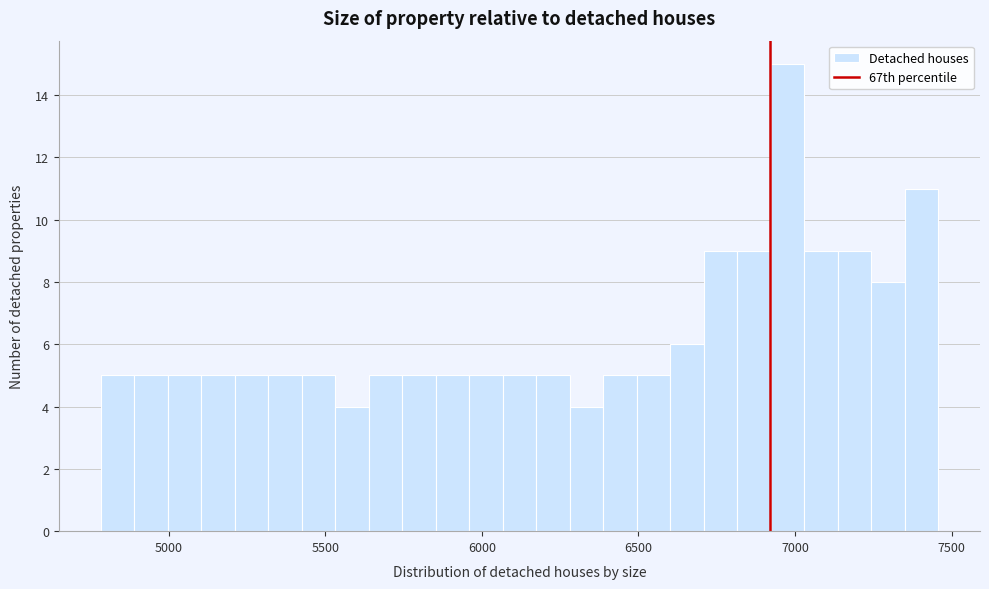

Around what value on the x-axis is the tallest bar? Give the approximate position of its centre, as read against the axis.

7000